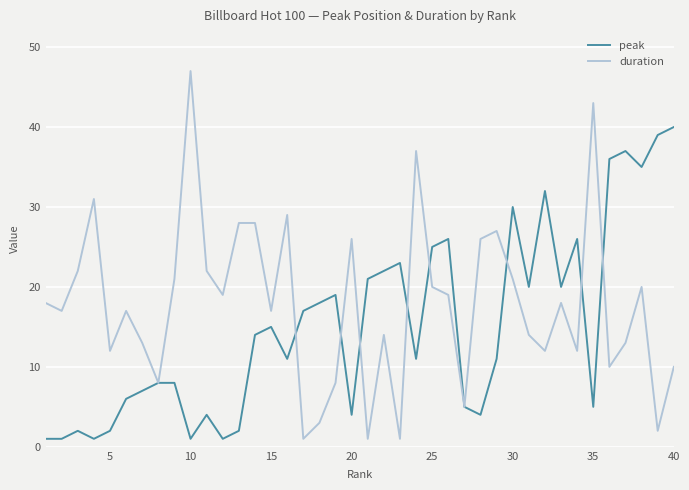

Which series has the widest spread of values?

duration